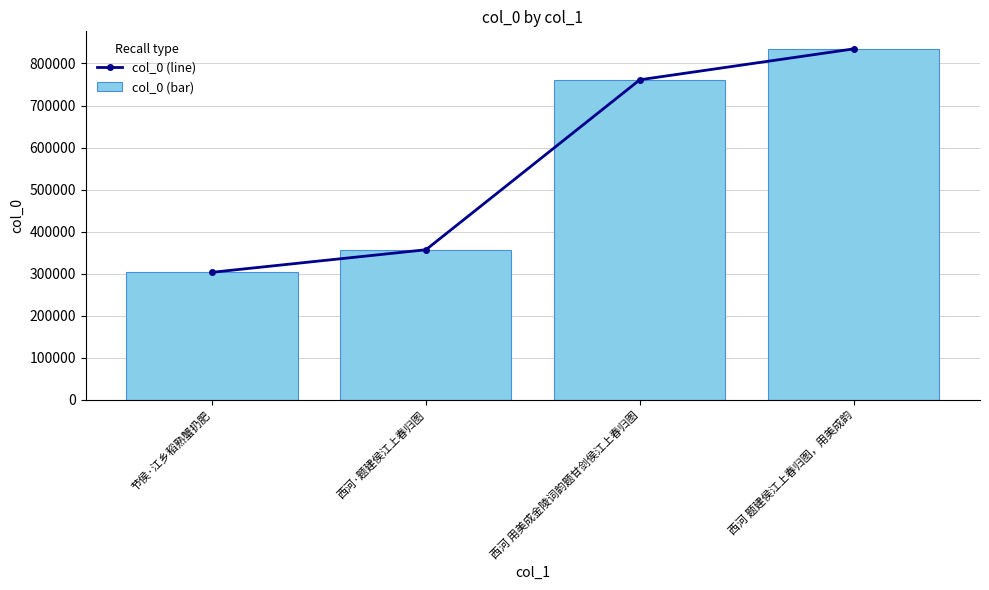

Reading left to right, transcribe all the data shown in this chart.

col_0 (line): 节侯·江乡稻熟蟹扔肥=303211	西河·题建侯江上春归图=356845	西河 用美成金陵词韵题甘剑侯江上春归图=761255	西河 题建侯江上春归图，用美成韵=834749
col_0 (bar): 节侯·江乡稻熟蟹扔肥=303211	西河·题建侯江上春归图=356845	西河 用美成金陵词韵题甘剑侯江上春归图=761255	西河 题建侯江上春归图，用美成韵=834749